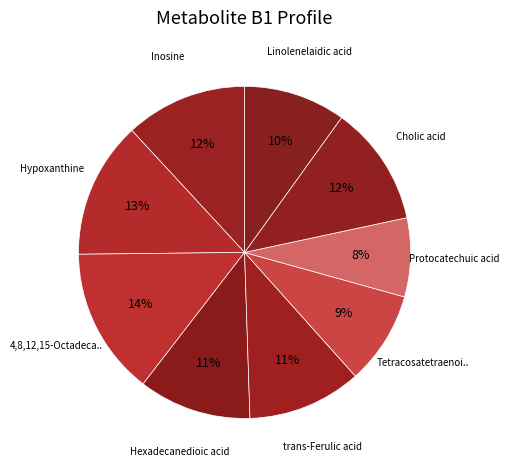

How many segments does this pie chart have?

9